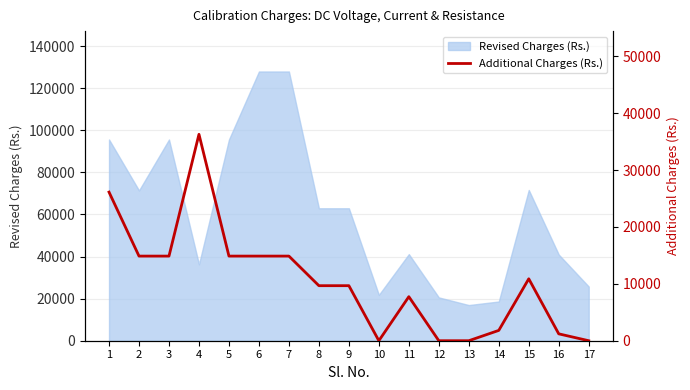

Where is the first local maximum?

4